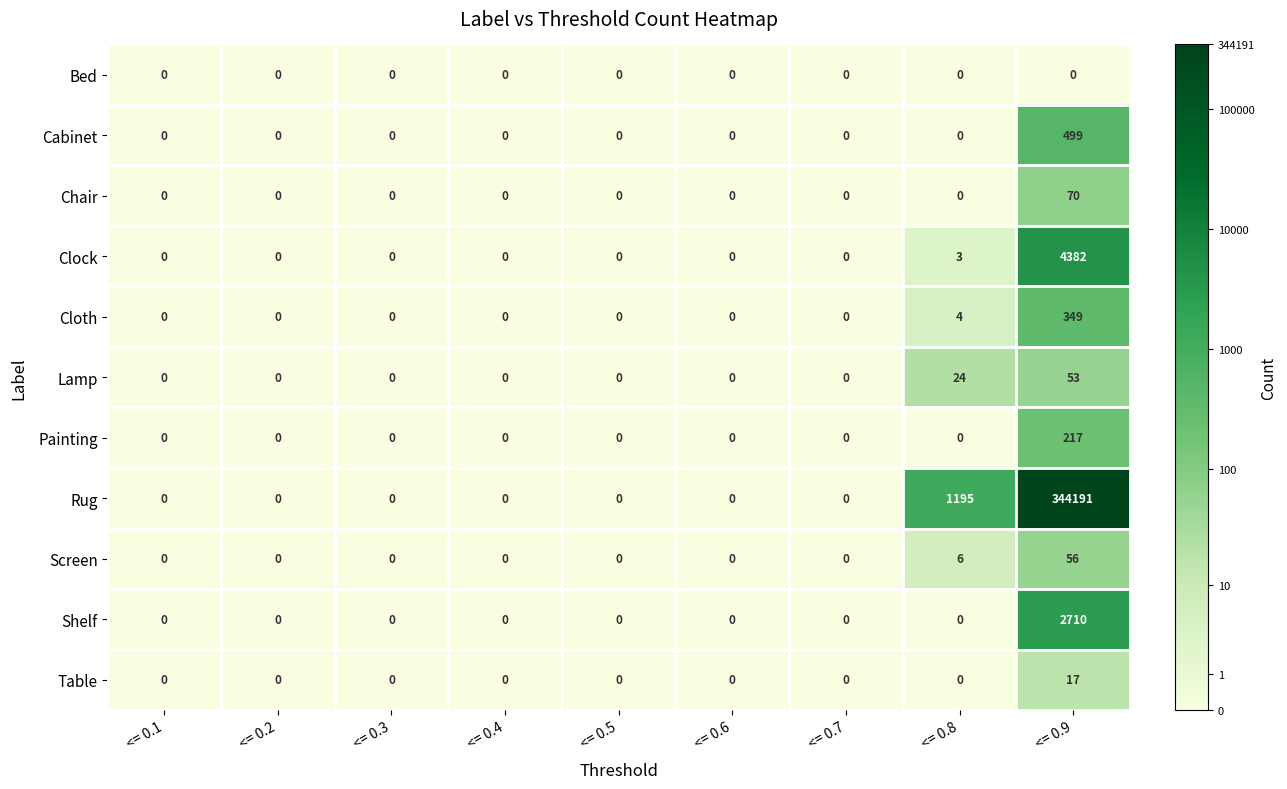

Which category has the highest value in the Rug series?

<= 0.9